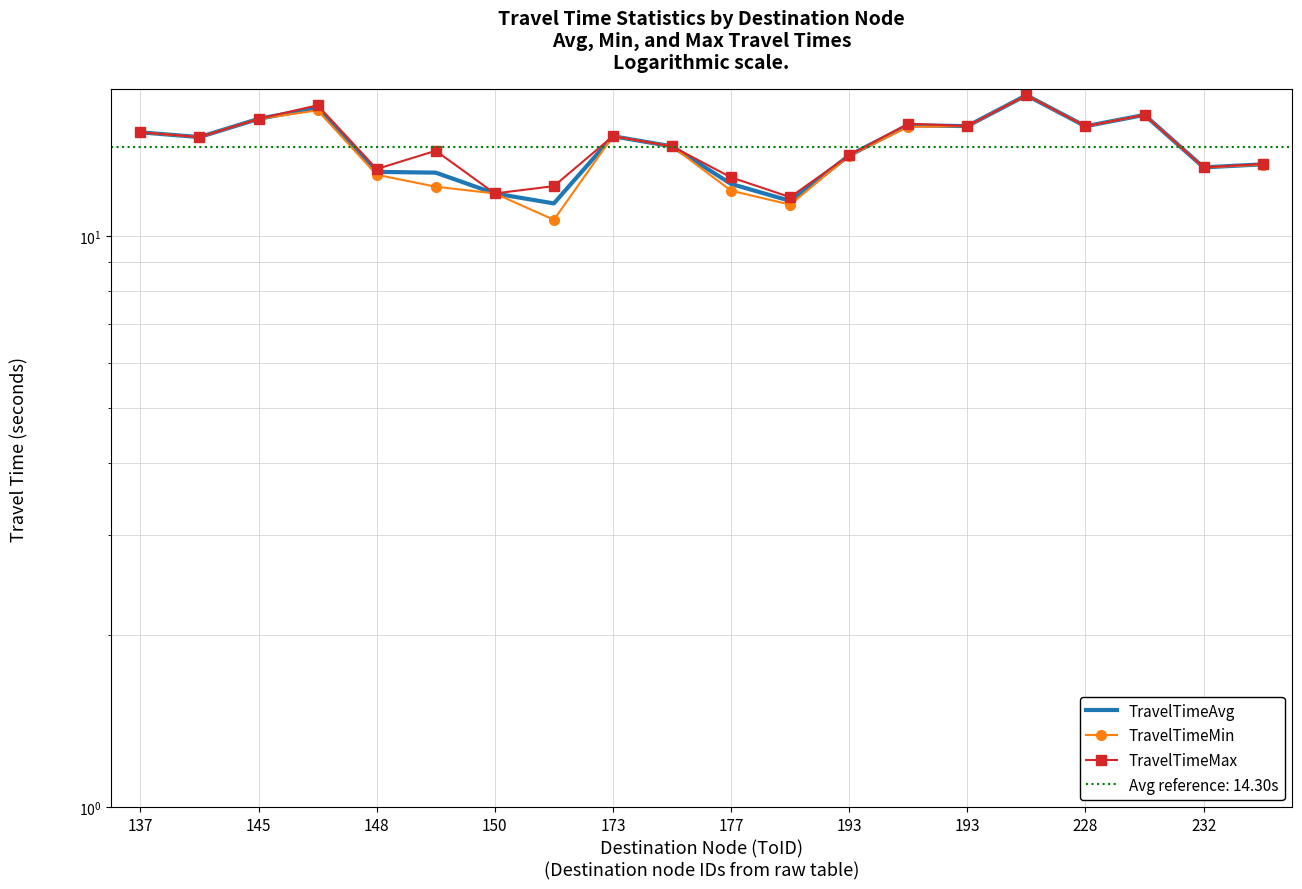

Rank the series by their maximum value, from lowest to highest.

TravelTimeAvg, TravelTimeMin, TravelTimeMax